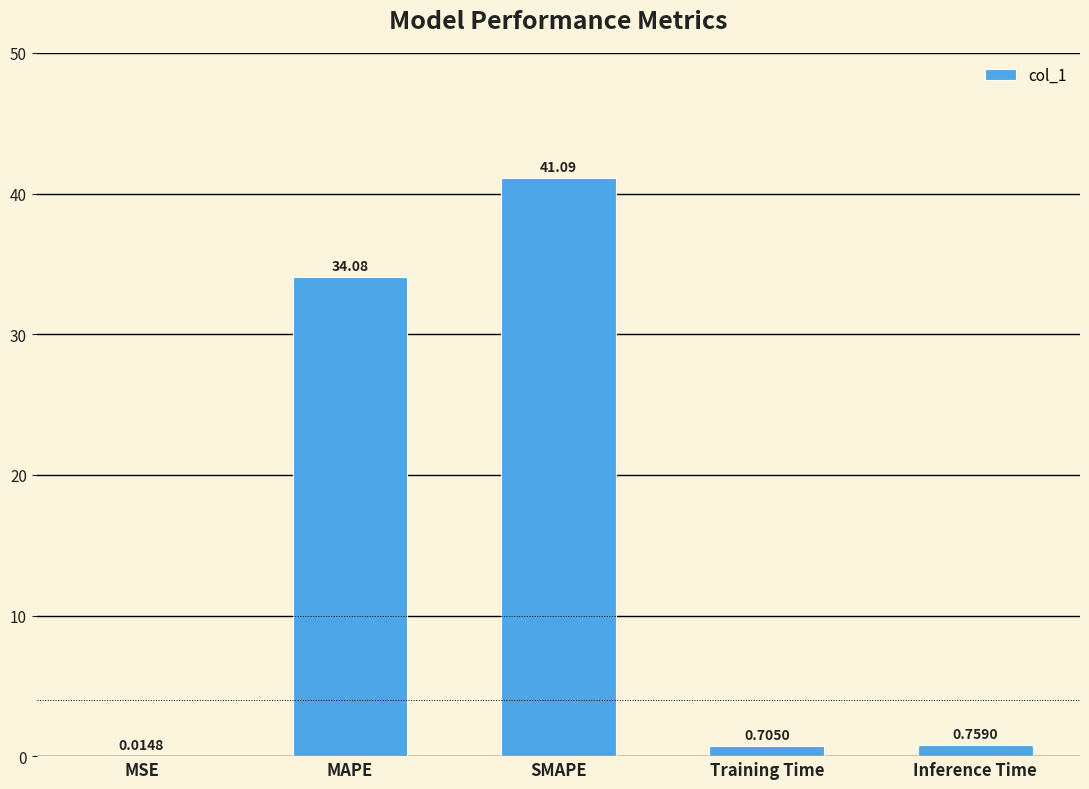

Where is the data nearest to the value 20?

MAPE